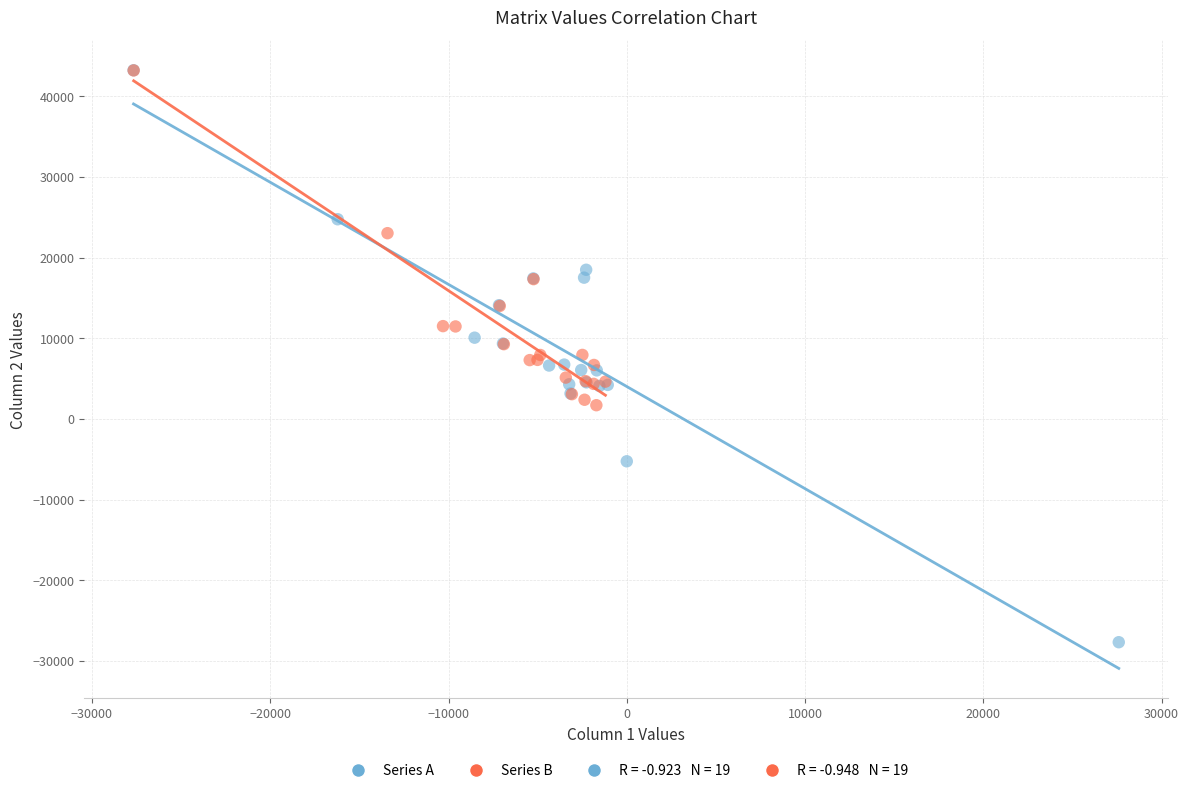

Which series has the widest spread of Y values?

Series A